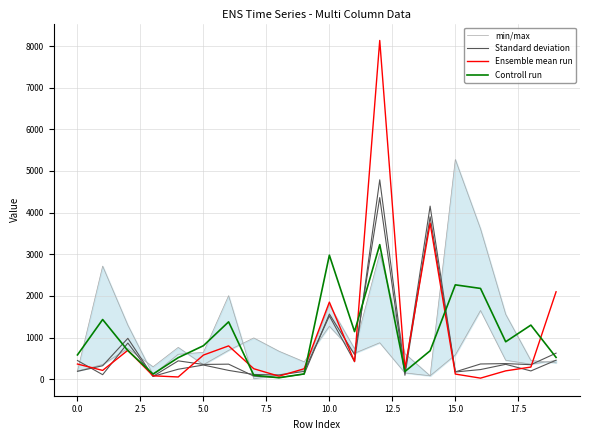

Rank the series at 2.5 from lowest to highest value.

Controll run, Ensemble mean run, Standard deviation, min/max